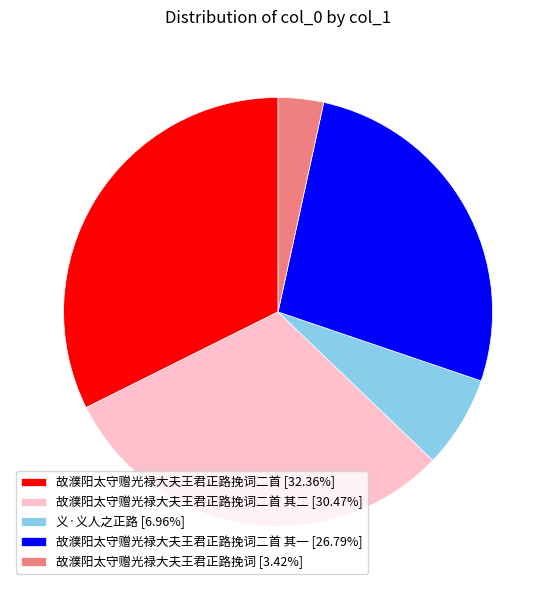

What is the ratio of the value at 故濮阳太守赠光禄大夫王君正路挽词 [3.42%] to the value at 义·义人之正路 [6.96%]?

0.5